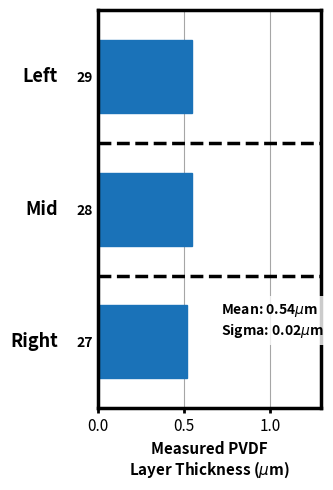

Is it true that the value at 29 is 0.9?

False